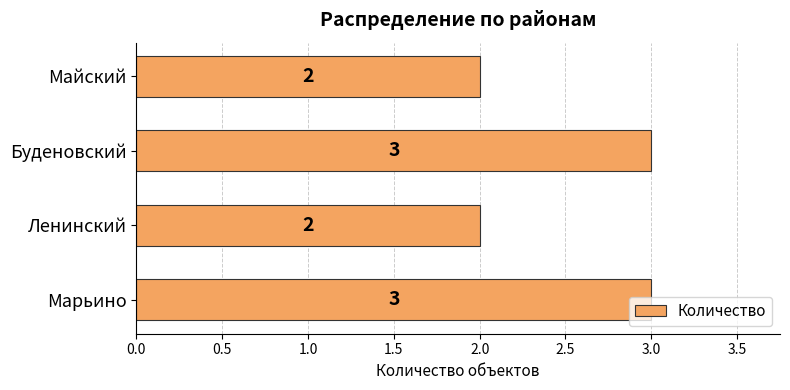

What is the greatest value displayed?

3